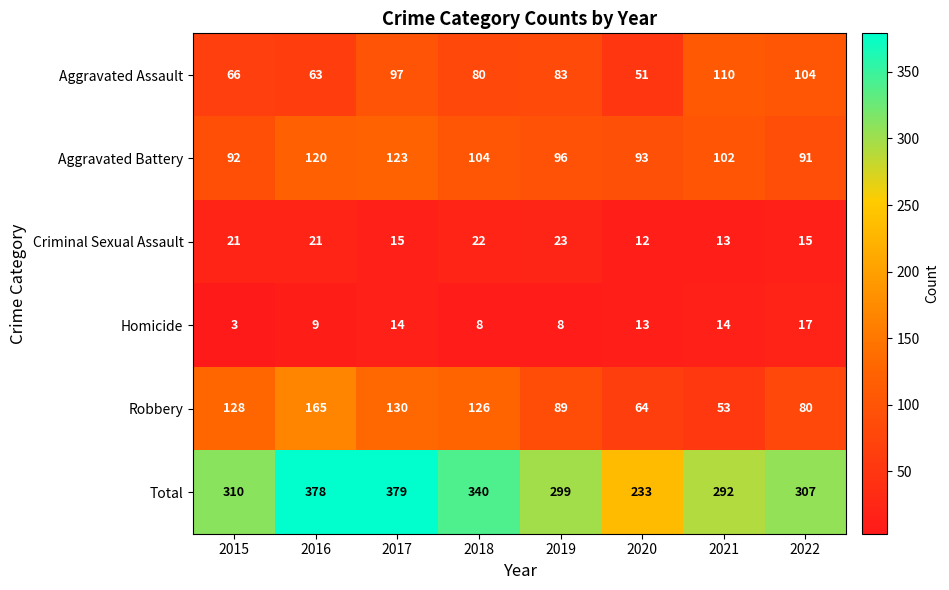

The value of Aggravated Assault at 2019 is 18. True or false?

False